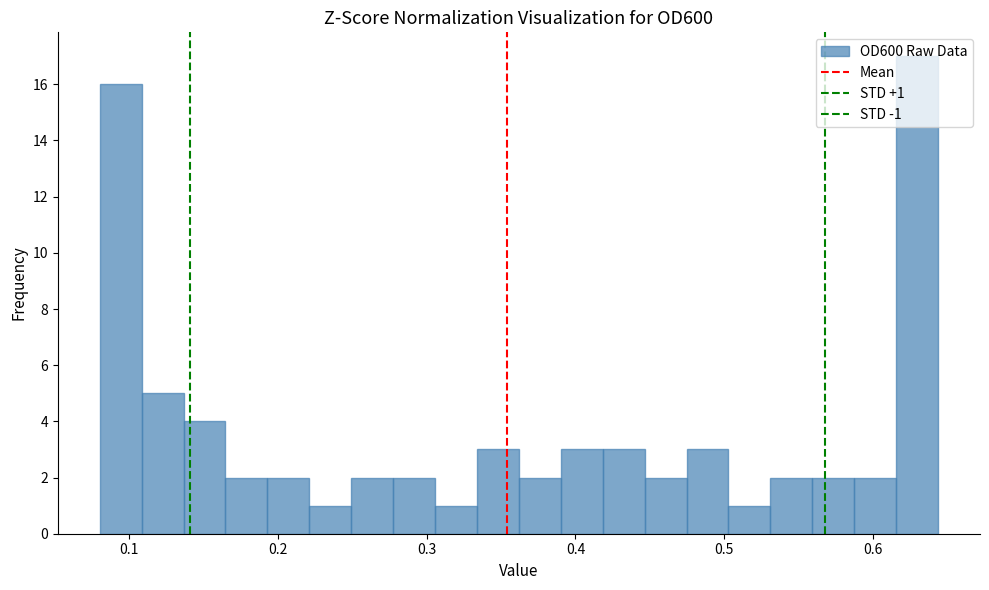

Around what value on the x-axis is the tallest bar? Give the approximate position of its centre, as read against the axis.

0.63